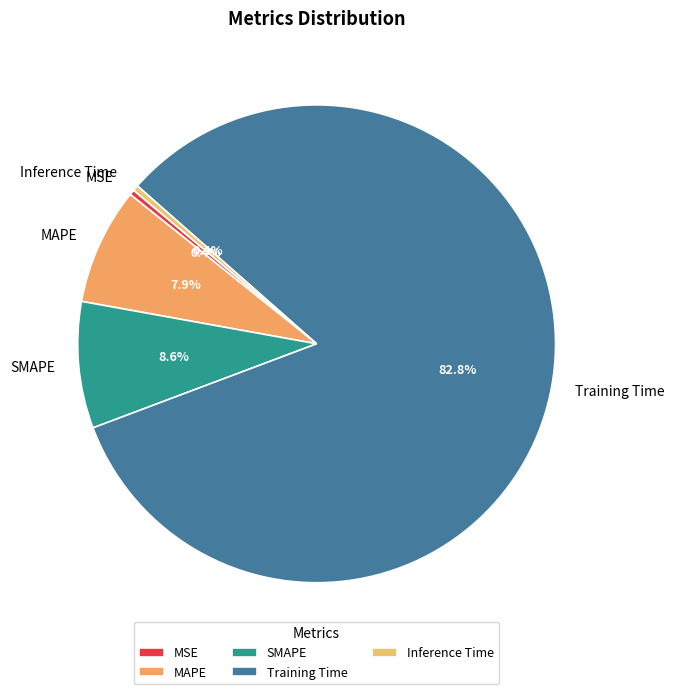

Between Inference Time and MAPE, which is larger?

MAPE